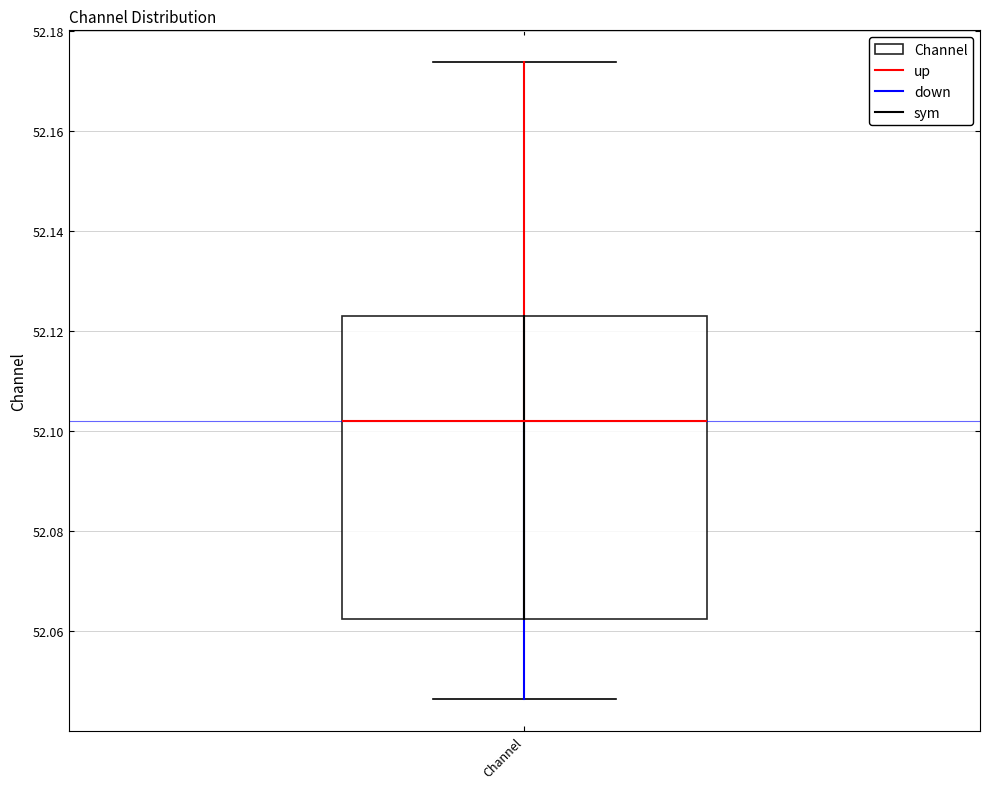

Read this box plot against the y-axis: the position of the median line, the range covered by the box, and the ends of both whiskers. The values are not printed on the chart, so give them approximately, as read against the axis.

median 52.102, box 52.062 to 52.122, whiskers 52.046 to 52.174